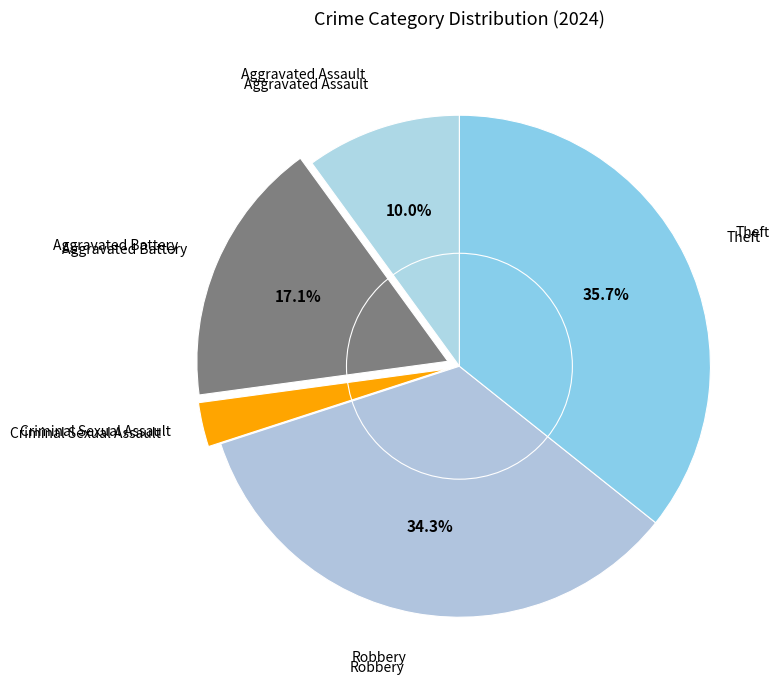

How many slices are in this pie chart?

5